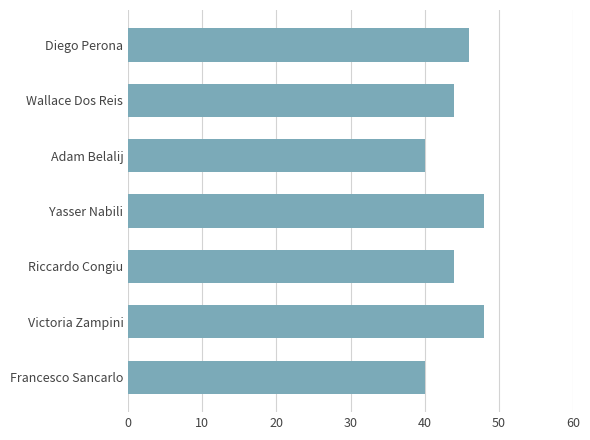

What is the difference between the second highest and second lowest values?

8